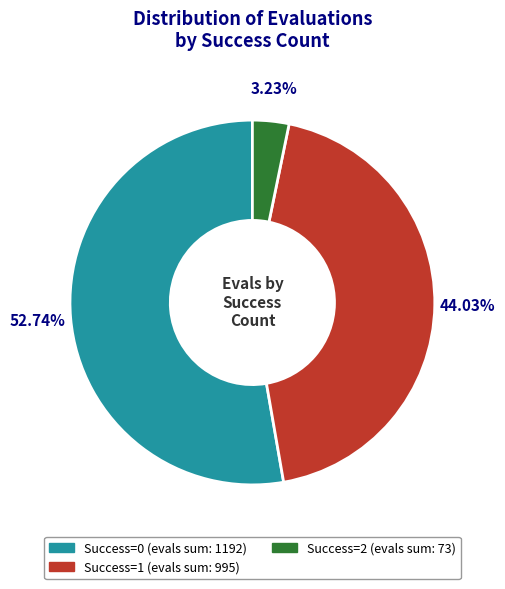

Does any single category account for the majority?

Yes